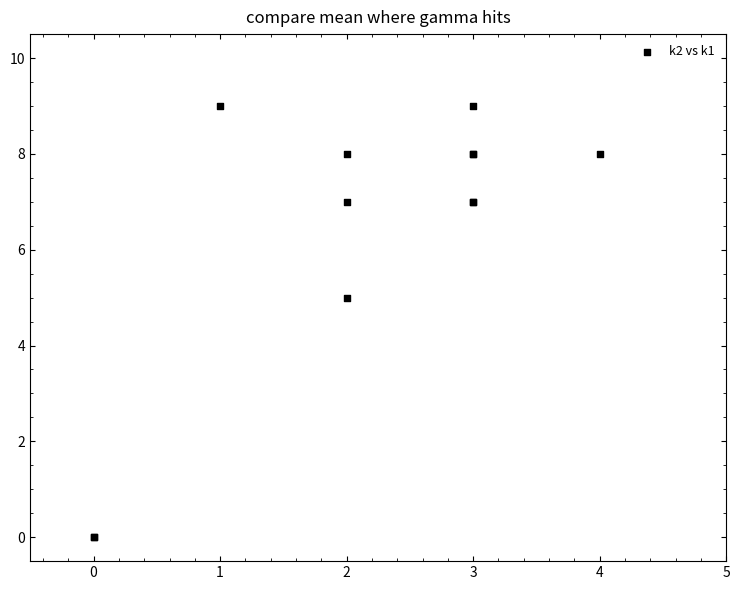

What Y value in the scatter plot is closest to 4?

5